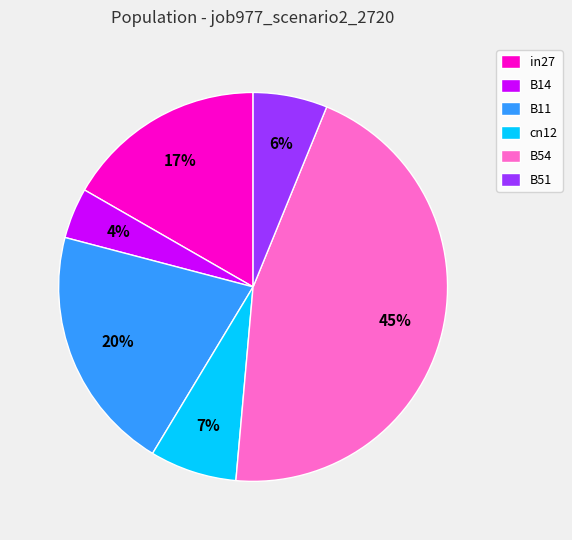

Rank the categories by value from lowest to highest.

B14, B51, cn12, in27, B11, B54